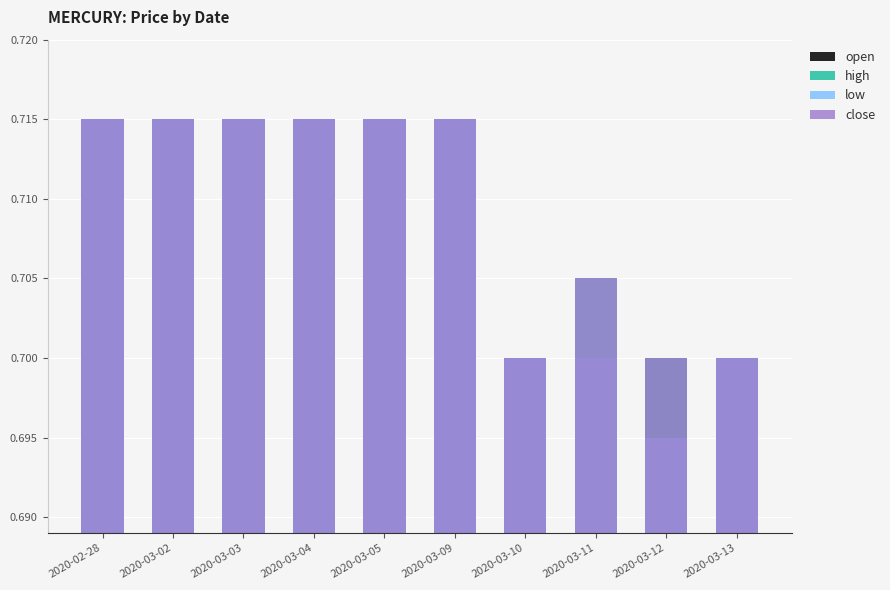

Count the close values in the range 0 to 1.

10